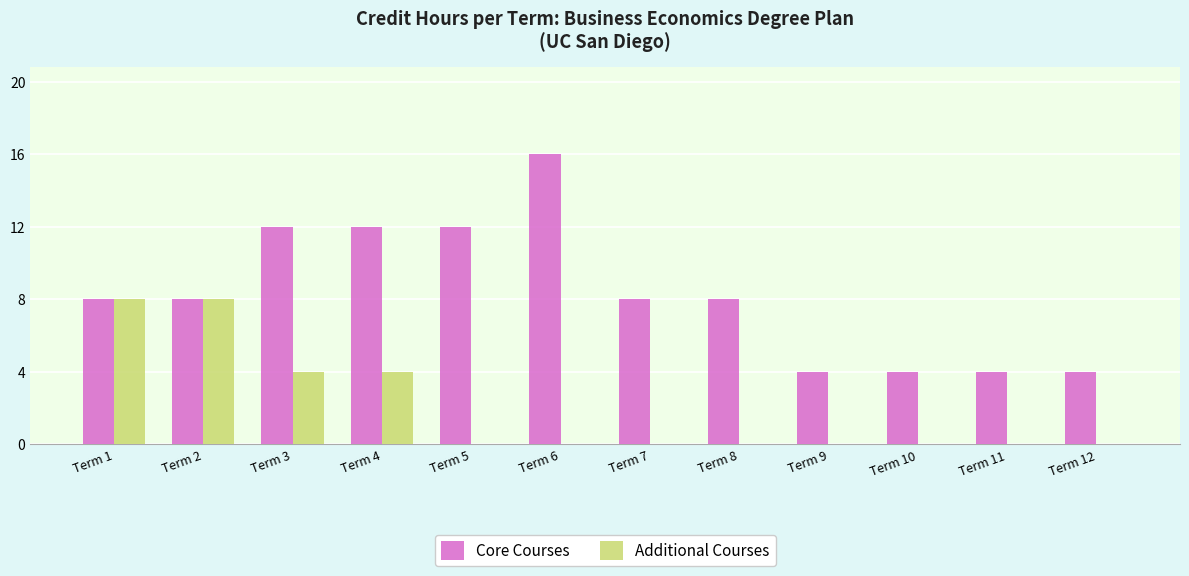

How many groups of bars are there?

12